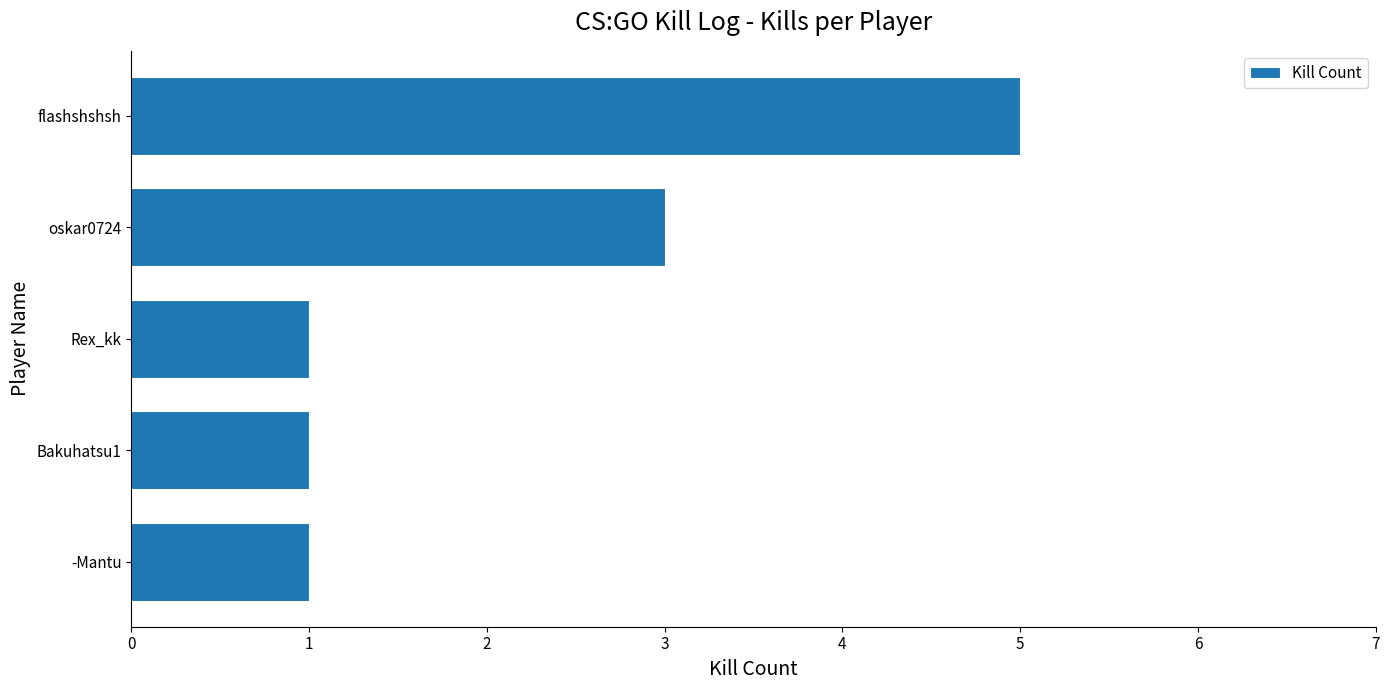

How many values are between 1 and 3?

4